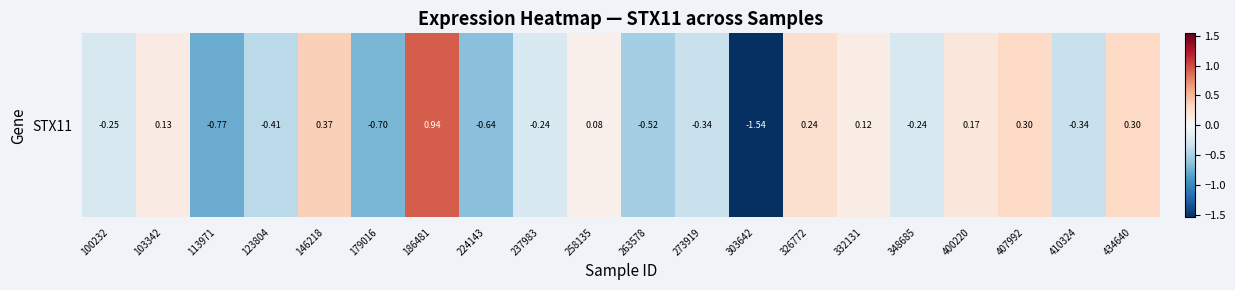

List the labels in order of value, largest first.

186481, 146218, 407992, 434640, 326772, 400220, 103342, 332131, 258135, 237983, 348685, 100232, 273919, 410324, 123804, 263578, 224143, 179016, 113971, 303642